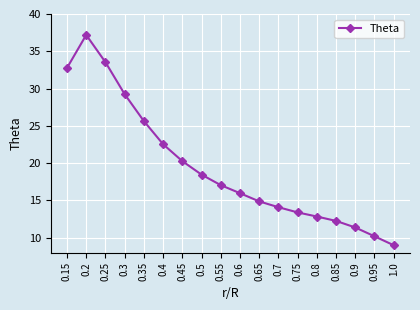

Count the number of values greater than 17.

9